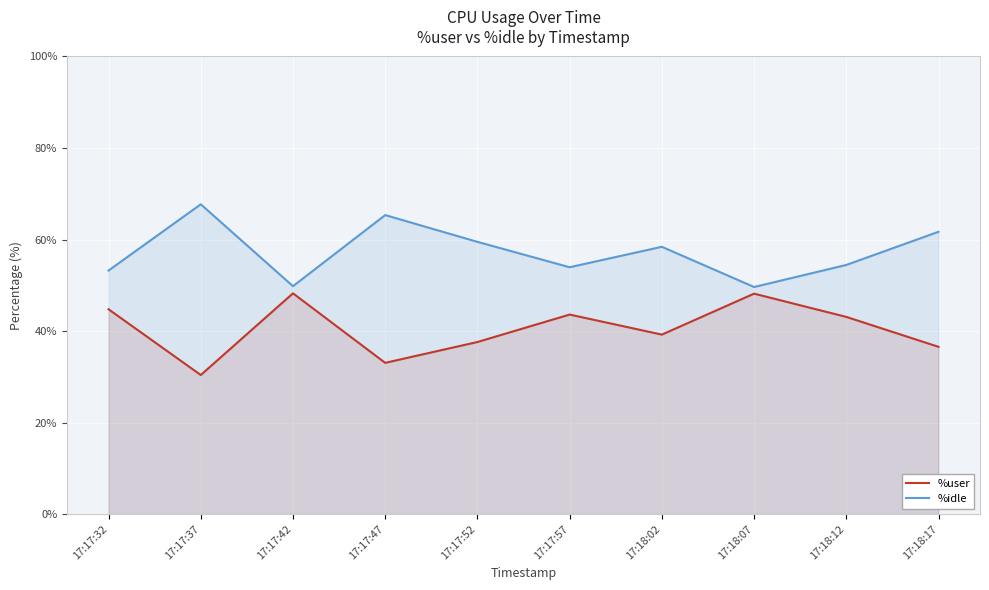

At which category does %idle reach its first local valley?

17:17:42